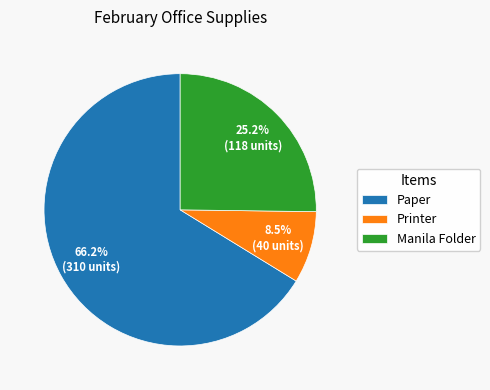

Combined, do Printer and Paper account for over 50%?

Yes